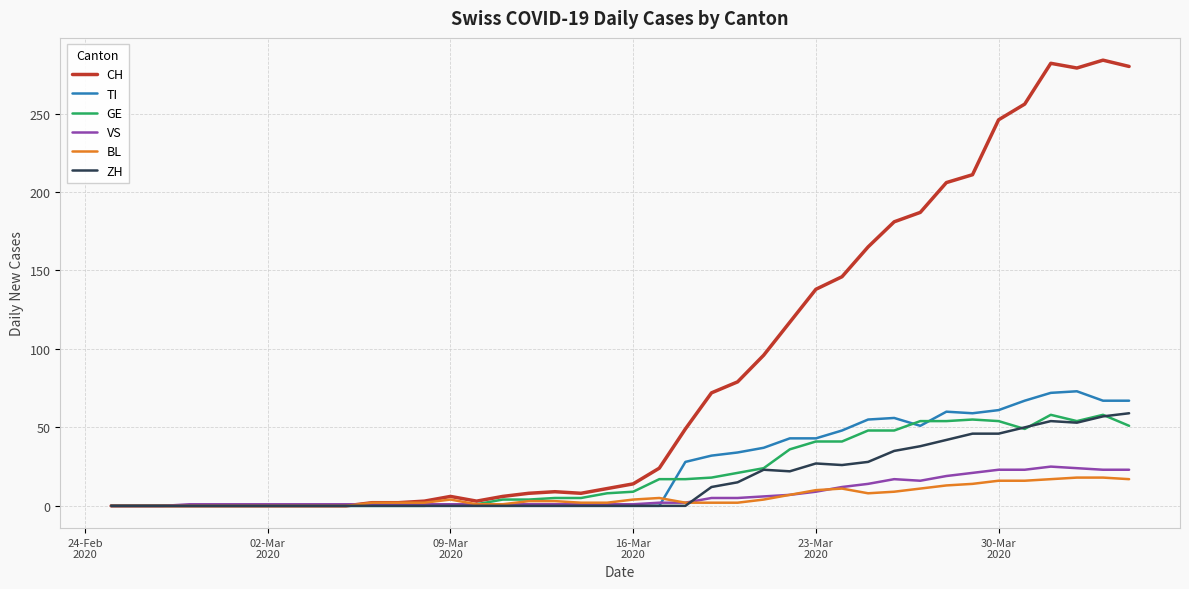

What are all the series names shown in the legend?

CH, TI, GE, VS, BL, ZH